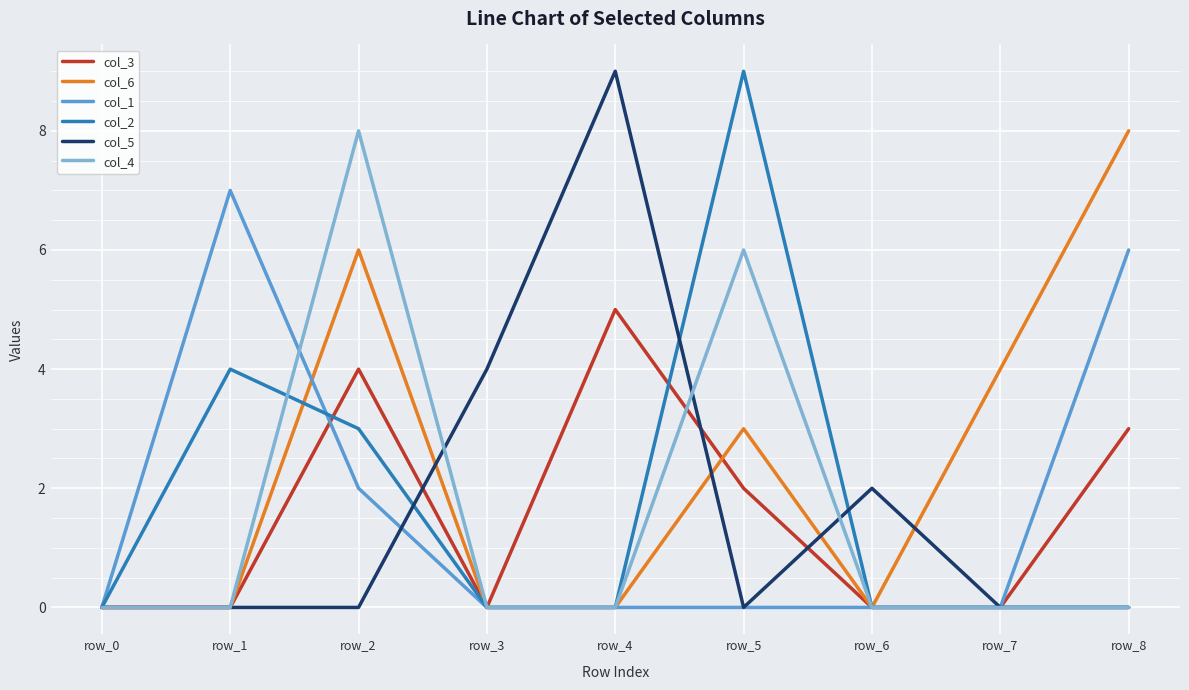

Reading left to right, transcribe all the data shown in this chart.

col_3: row_0=0	row_1=0	row_2=4	row_3=0	row_4=5	row_5=2	row_6=0	row_7=0	row_8=3
col_6: row_0=0	row_1=0	row_2=6	row_3=0	row_4=0	row_5=3	row_6=0	row_7=4	row_8=8
col_1: row_0=0	row_1=7	row_2=2	row_3=0	row_4=0	row_5=0	row_6=0	row_7=0	row_8=6
col_2: row_0=0	row_1=4	row_2=3	row_3=0	row_4=0	row_5=9	row_6=0	row_7=0	row_8=0
col_5: row_0=0	row_1=0	row_2=0	row_3=4	row_4=9	row_5=0	row_6=2	row_7=0	row_8=0
col_4: row_0=0	row_1=0	row_2=8	row_3=0	row_4=0	row_5=6	row_6=0	row_7=0	row_8=0